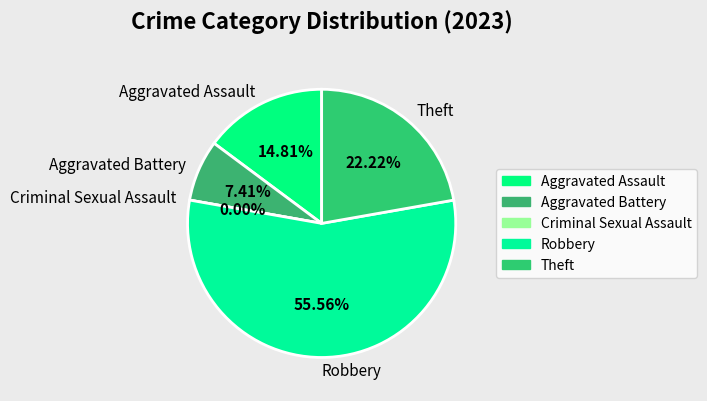

What is the change in value from Aggravated Assault to Criminal Sexual Assault?

-4